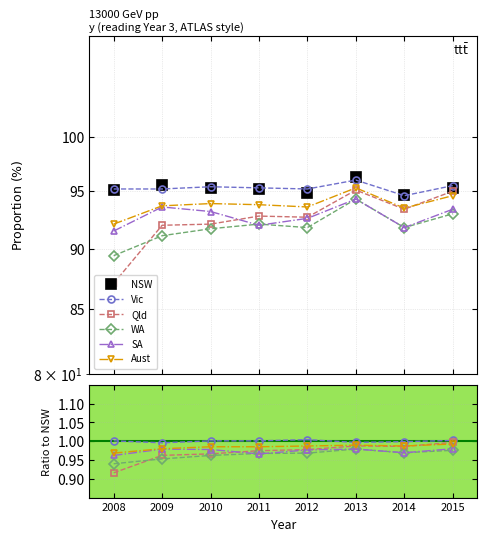

True or false: SA and Vic cross at least once.

False